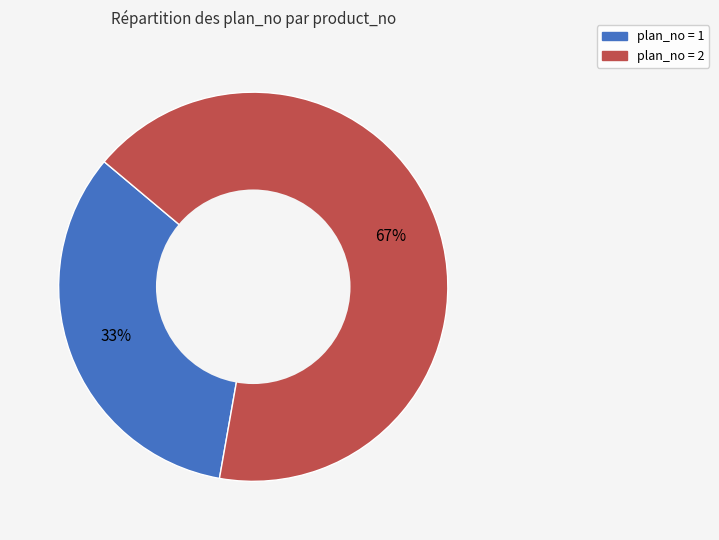

To the nearest percent, what is the average slice percentage?

50%